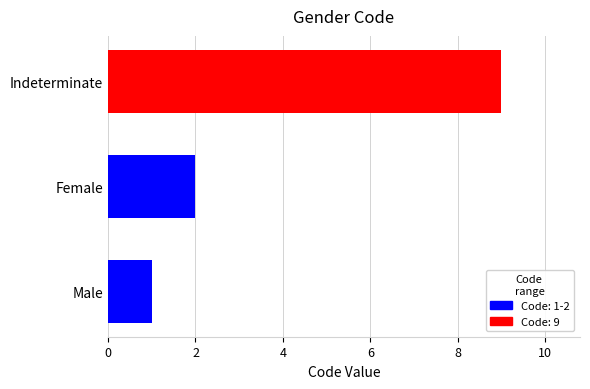

Rank the categories by value from lowest to highest.

Male, Female, Indeterminate